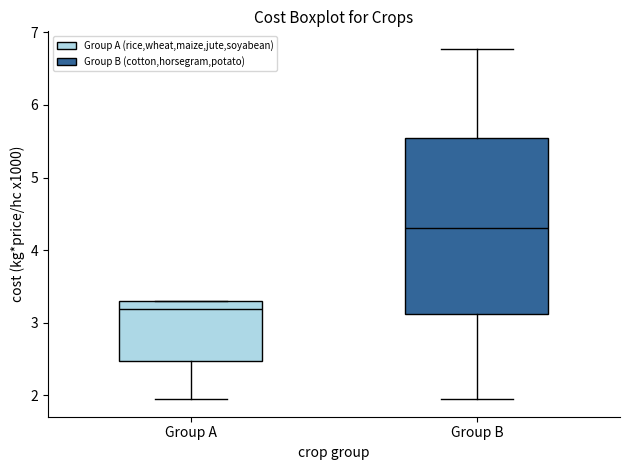

Which box is the tallest, from its lower edge to its upper edge?

Group B